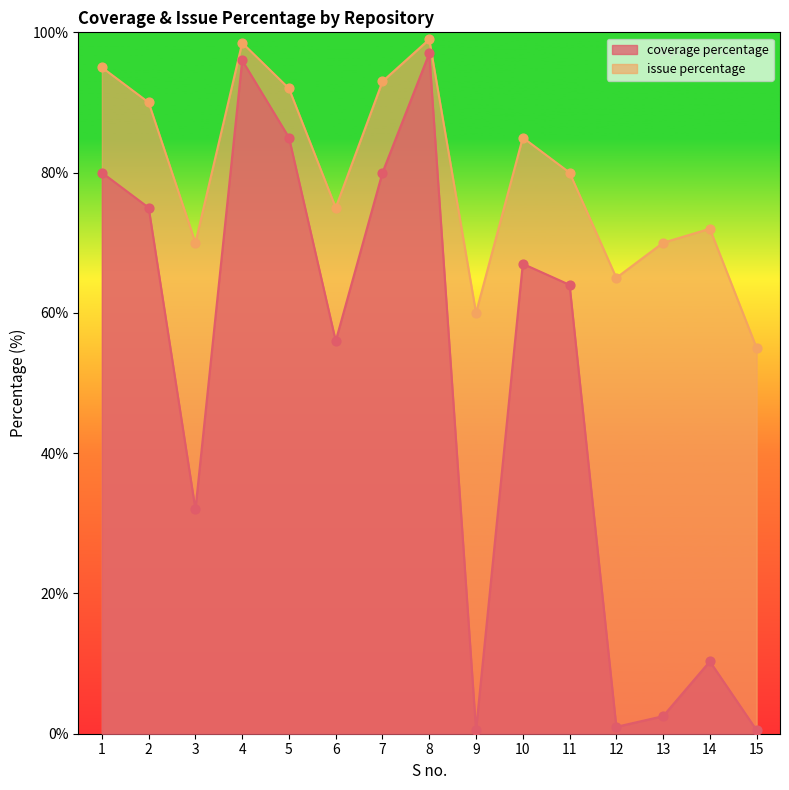

What are all the series names shown in the legend?

coverage percentage, issue percentage